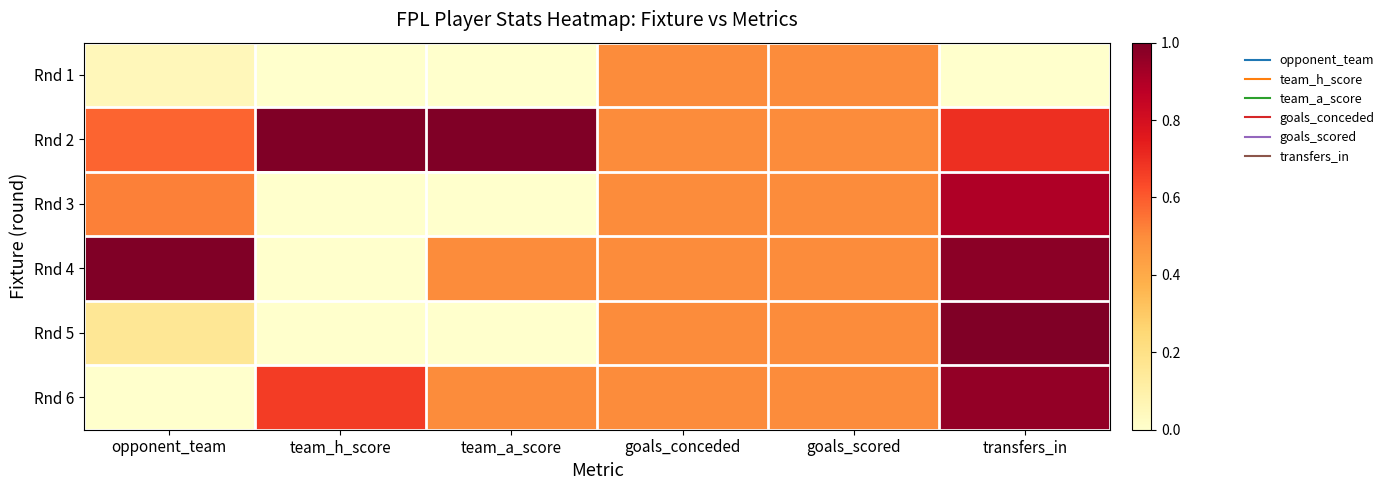

What is the greatest value displayed?

1.0